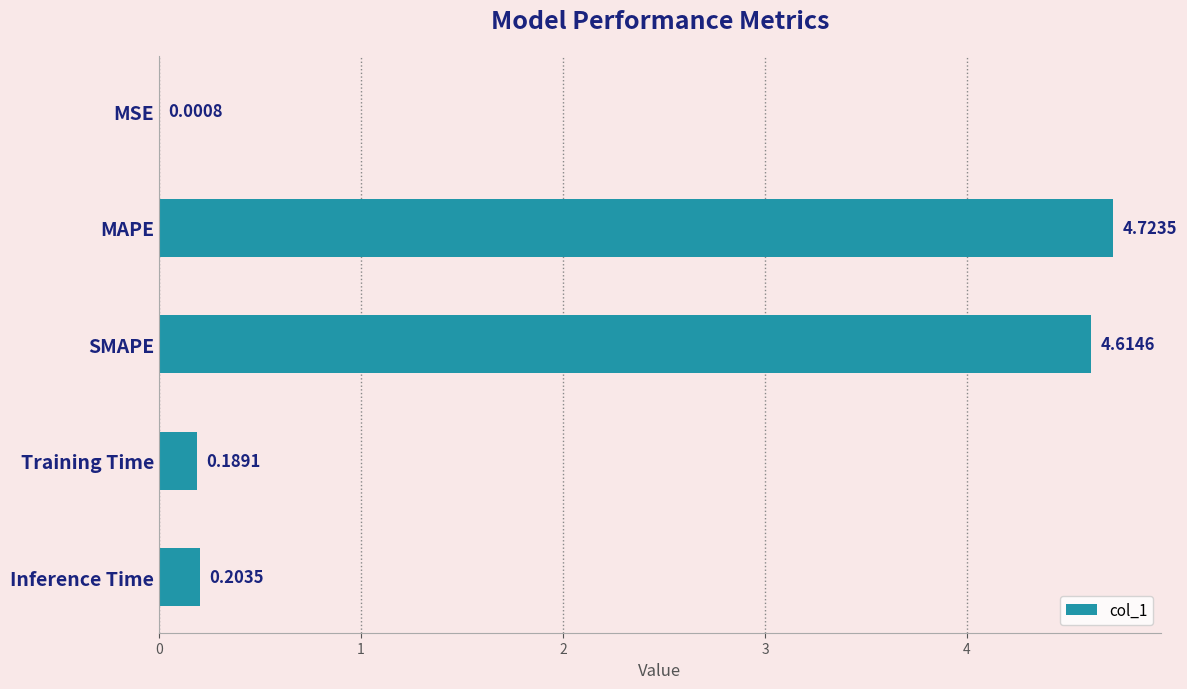

What is the greatest value displayed?

4.7